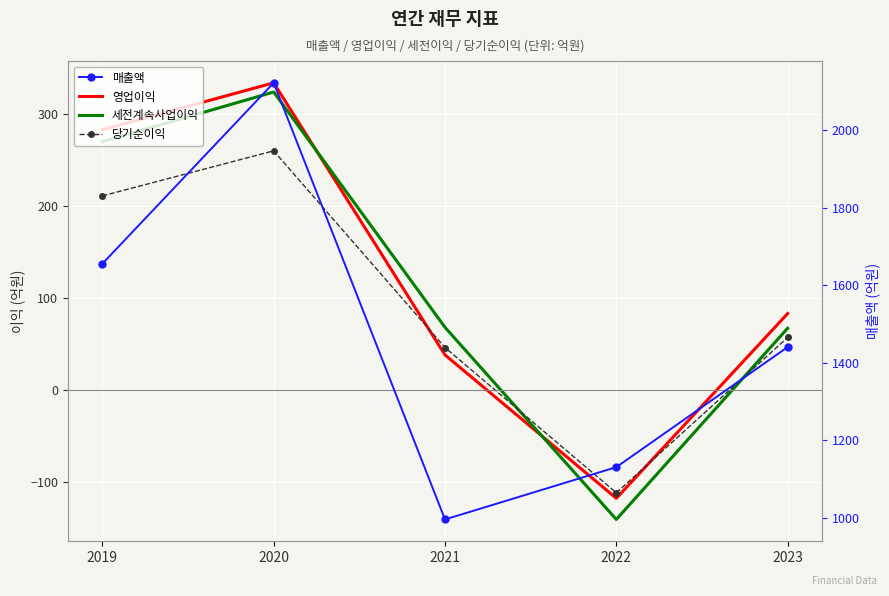

At how many categories does at least one series exceed 182?

5